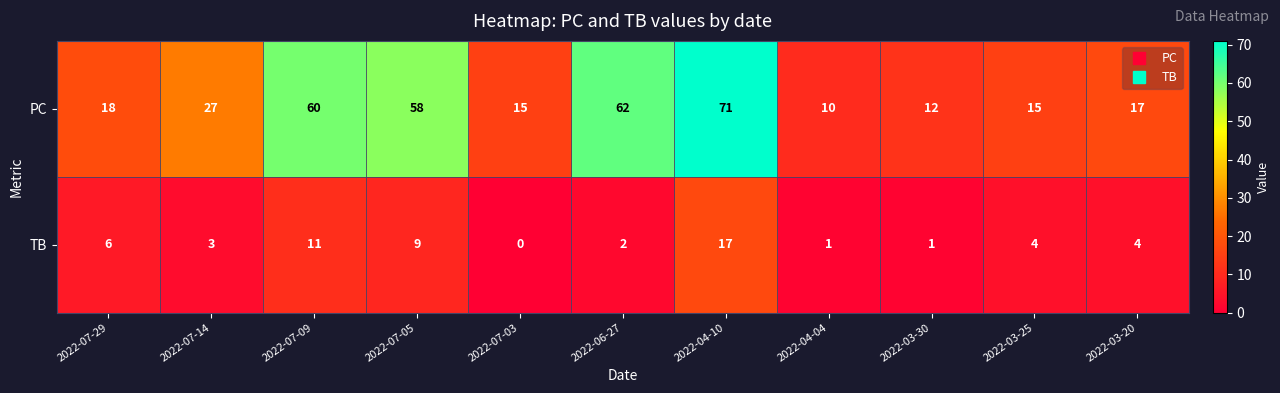

Reading right to left, extract all data points from this chart.

PC: 2022-03-20=17	2022-03-25=15	2022-03-30=12	2022-04-04=10	2022-04-10=71	2022-06-27=62	2022-07-03=15	2022-07-05=58	2022-07-09=60	2022-07-14=27	2022-07-29=18
TB: 2022-03-20=4	2022-03-25=4	2022-03-30=1	2022-04-04=1	2022-04-10=17	2022-06-27=2	2022-07-03=0	2022-07-05=9	2022-07-09=11	2022-07-14=3	2022-07-29=6